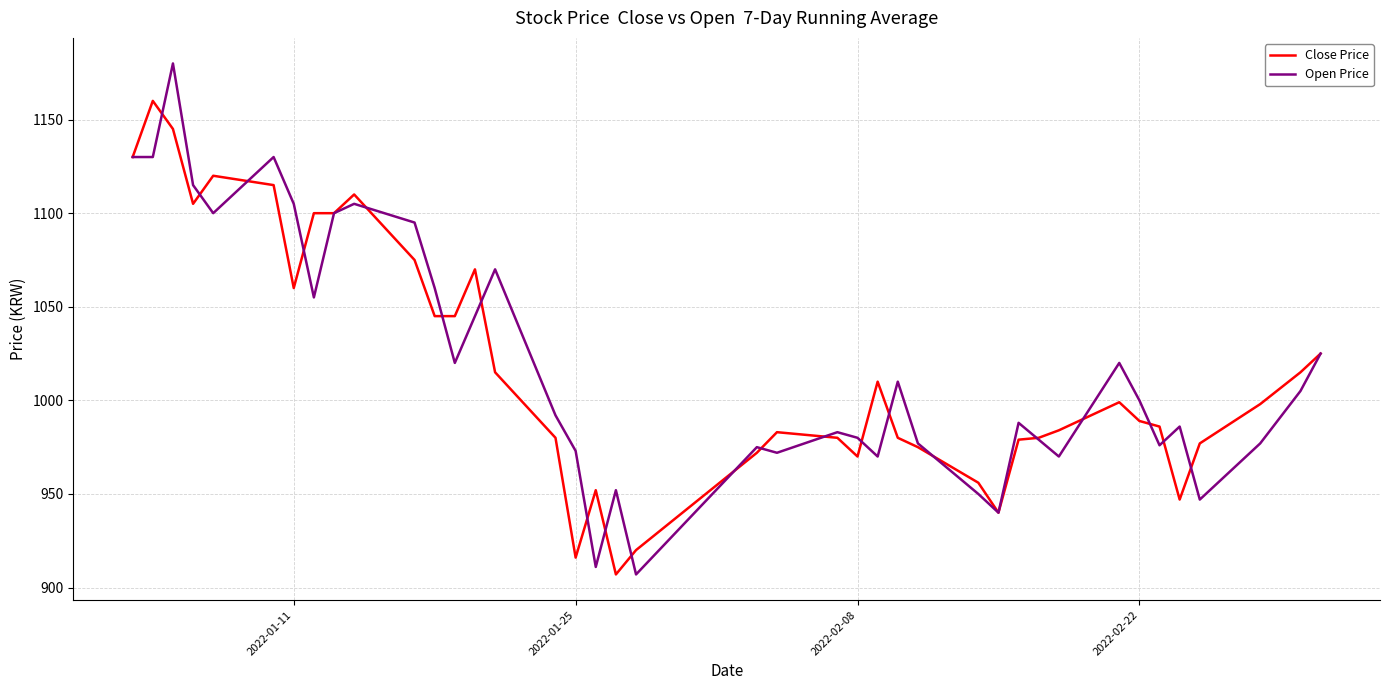

Rank the series by their maximum value, from highest to lowest.

Open Price, Close Price